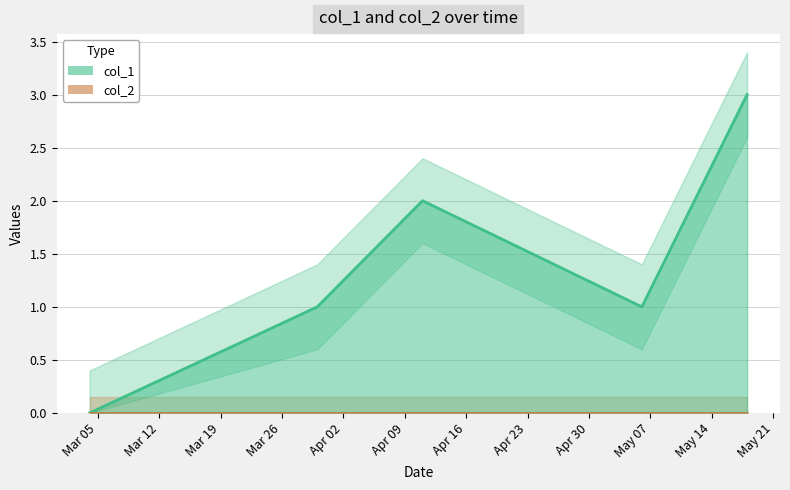

Reading right to left, transcribe all the data shown in this chart.

1652833918=3	1652315582=2	1651797137=1	1649637107=2	1648600306=1	1646357491=0